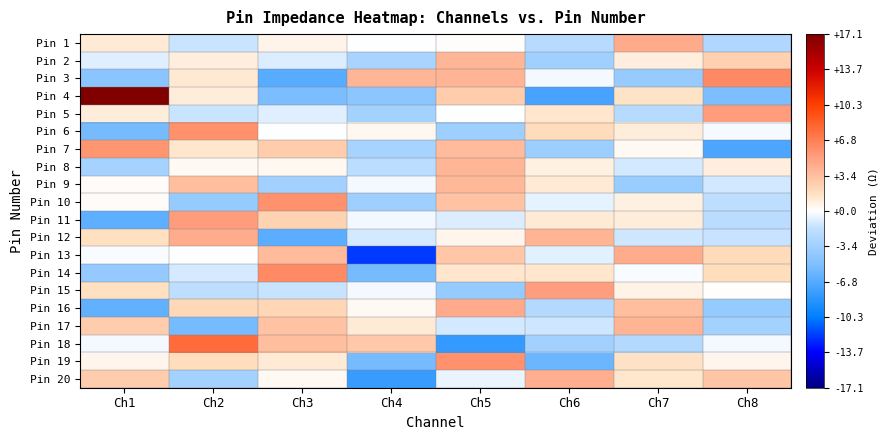

What is the greatest value displayed?

17.1